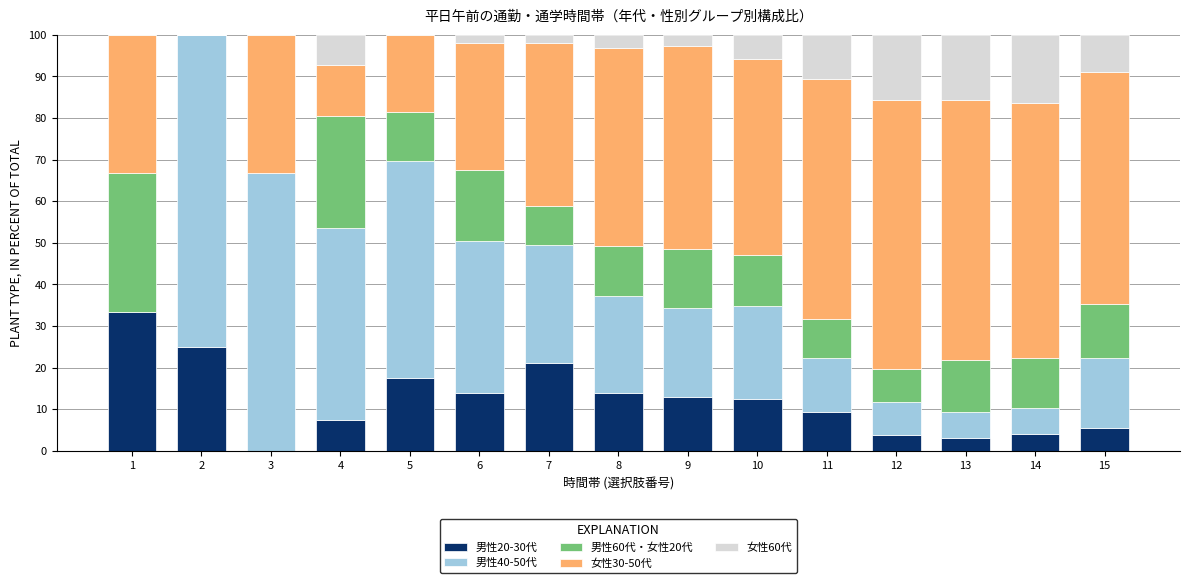

What is the maximum value for 男性20-30代?

33.3